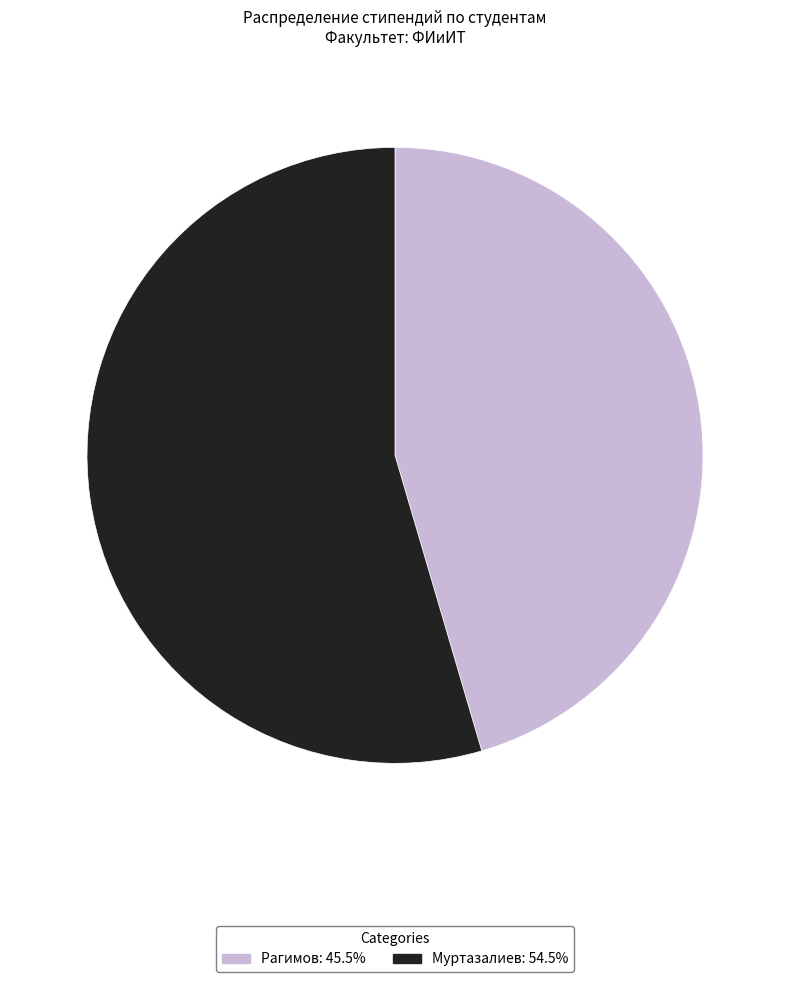

Combined, do Рагимов and Муртазалиев account for over 50%?

Yes